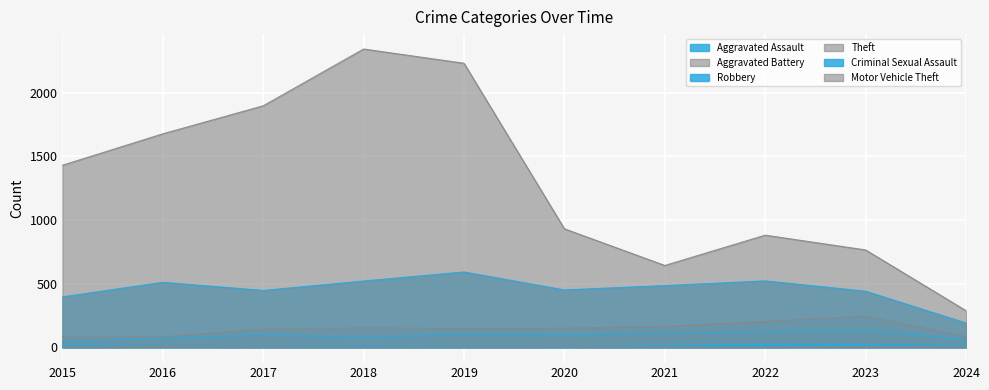

Which category has the lowest value in the Motor Vehicle Theft series?

2015